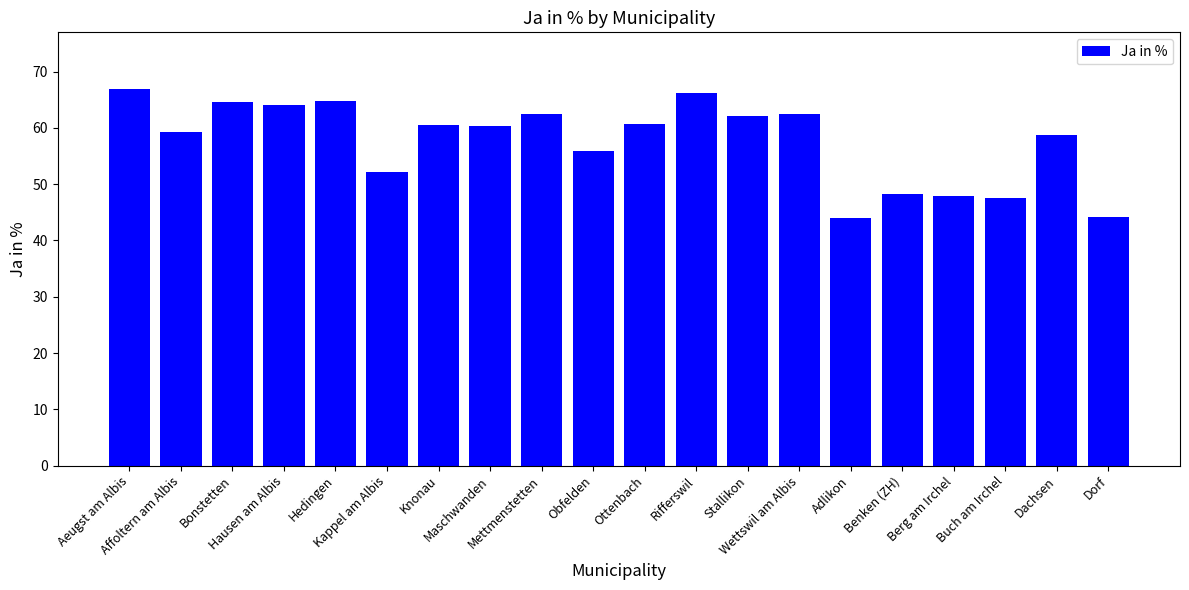

The chart shows a value of 20.6 at Adlikon. True or false?

False